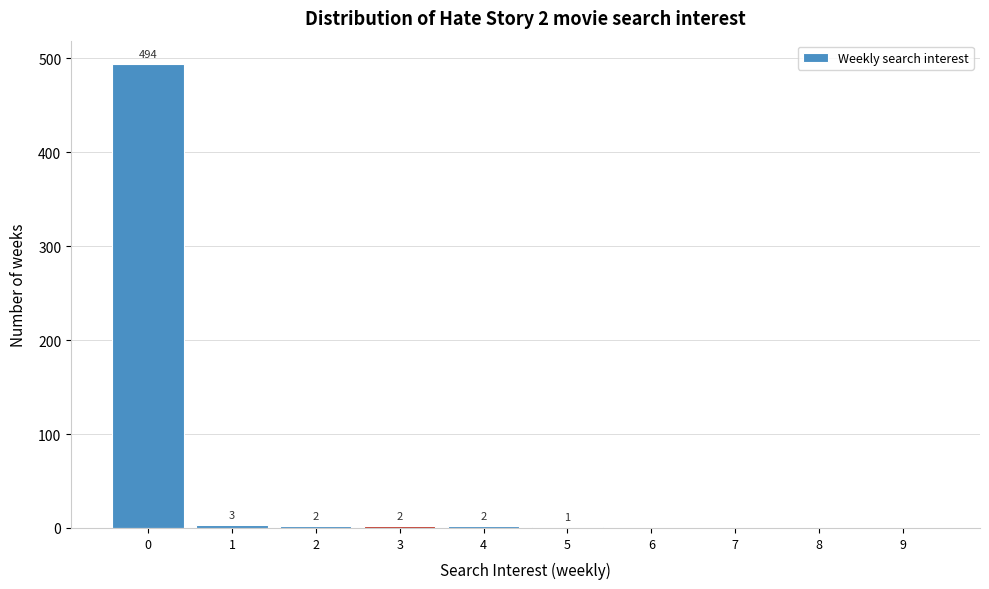

Reading left to right, list all the values displayed in this chart.

0=494	1=3	2=2	3=2	4=2	5=1	6=0	7=0	8=0	9=0